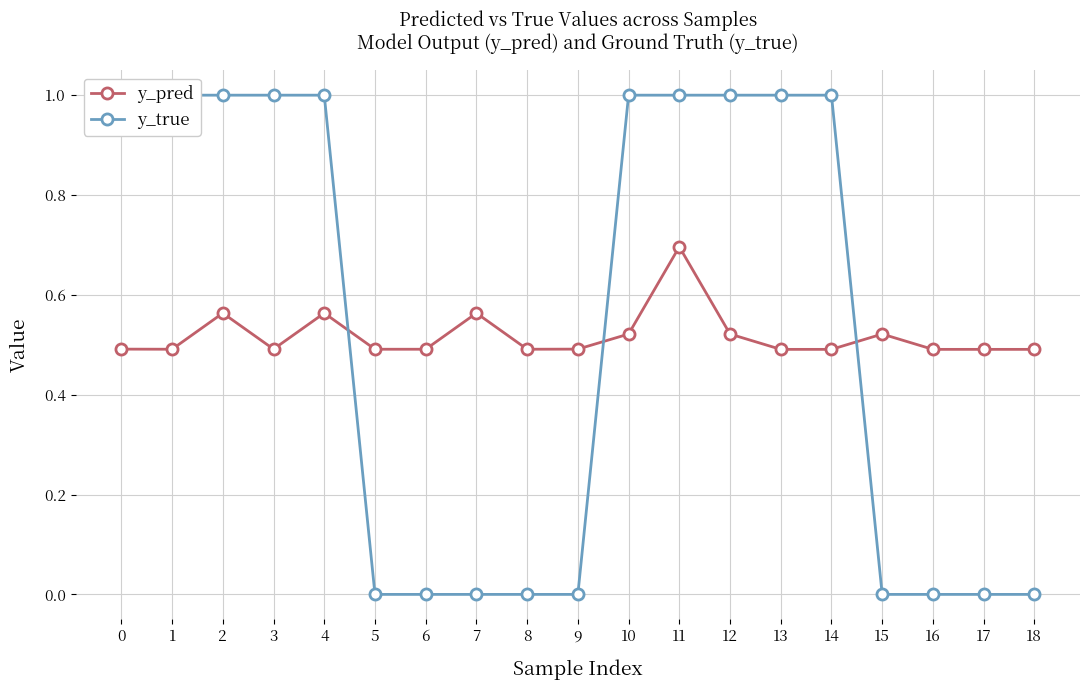

Which series has the largest range (max minus min)?

y_true